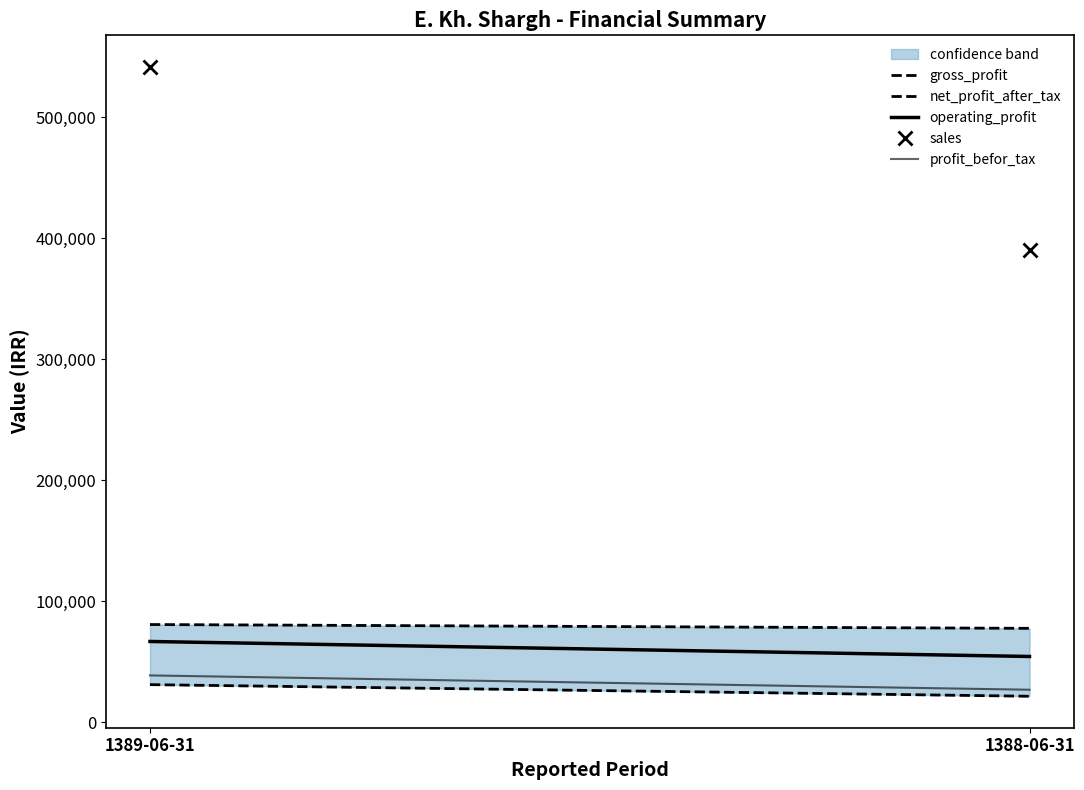

Is it true that profit_befor_tax equals 24413 at 1389-06-31?

False